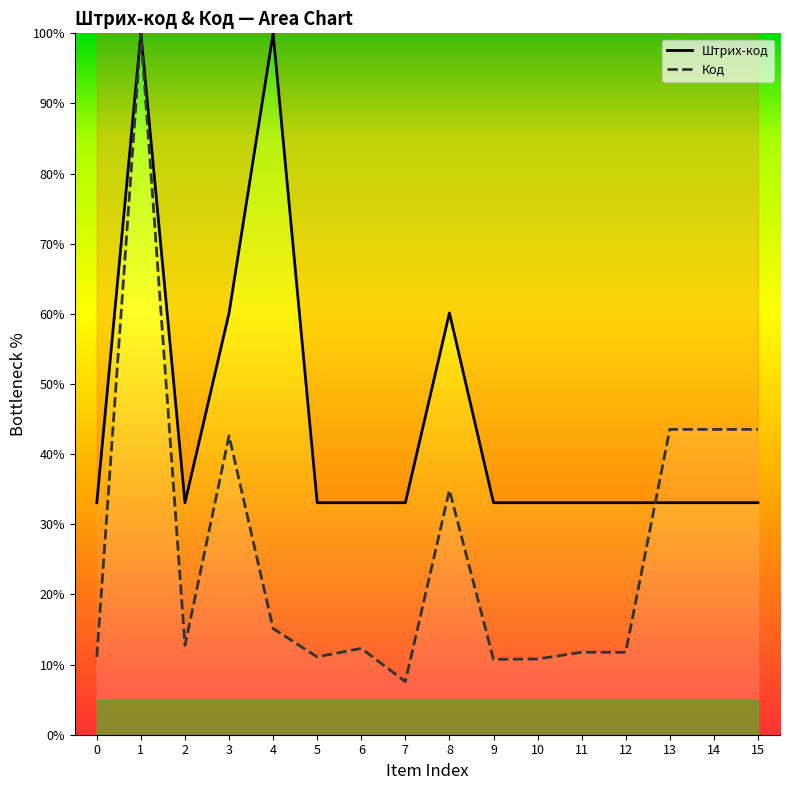

Between which two adjacent categories do Код and Штрих-код first intersect?

12 and 13